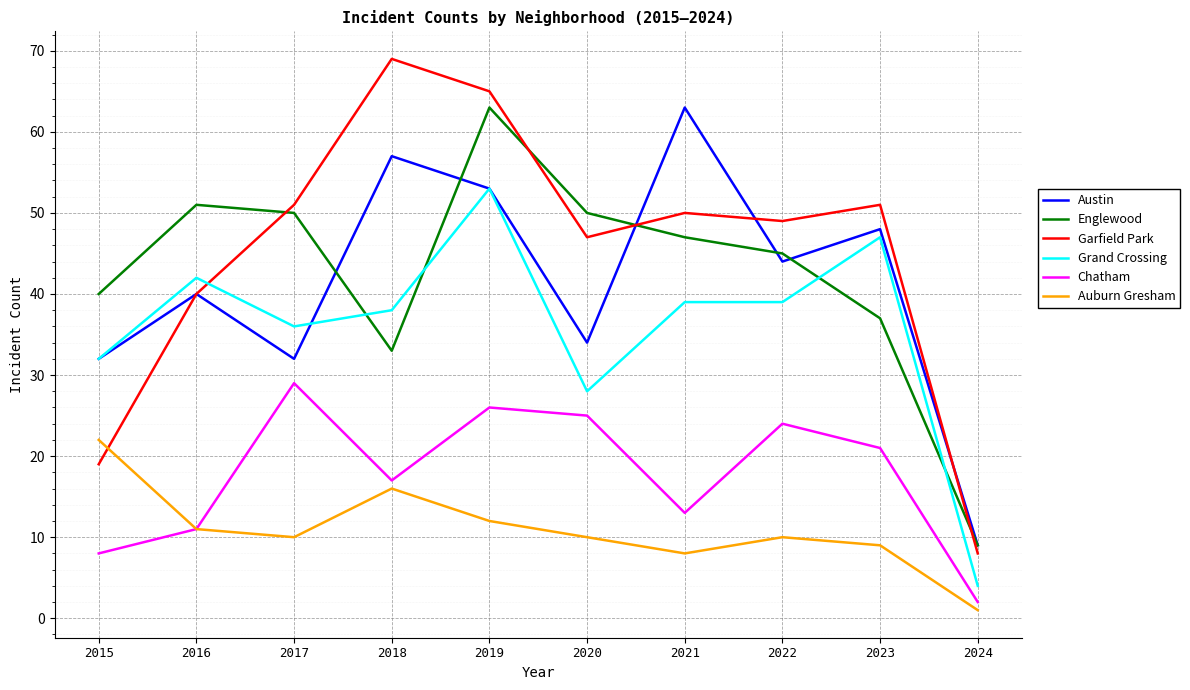

How many values in the Chatham series are below 21?

5